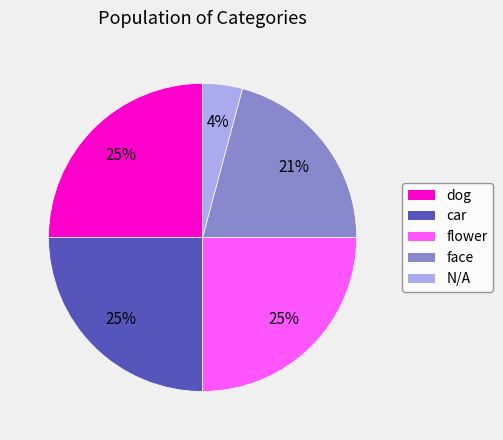

Which slice is the smallest?

N/A